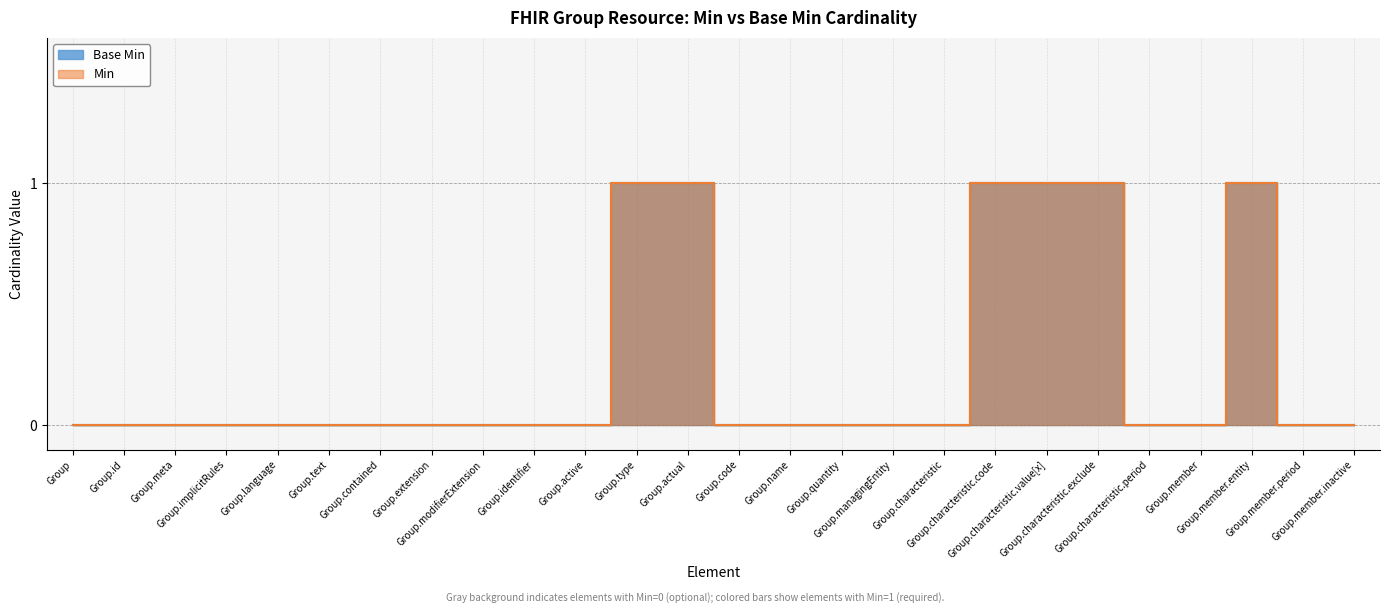

Rank the categories by Min value from highest to lowest.

Group.type, Group.actual, Group.characteristic.code, Group.characteristic.value[x], Group.characteristic.exclude, Group.member.entity, Group, Group.id, Group.meta, Group.implicitRules, Group.language, Group.text, Group.contained, Group.extension, Group.modifierExtension, Group.identifier, Group.active, Group.code, Group.name, Group.quantity, Group.managingEntity, Group.characteristic, Group.characteristic.period, Group.member, Group.member.period, Group.member.inactive